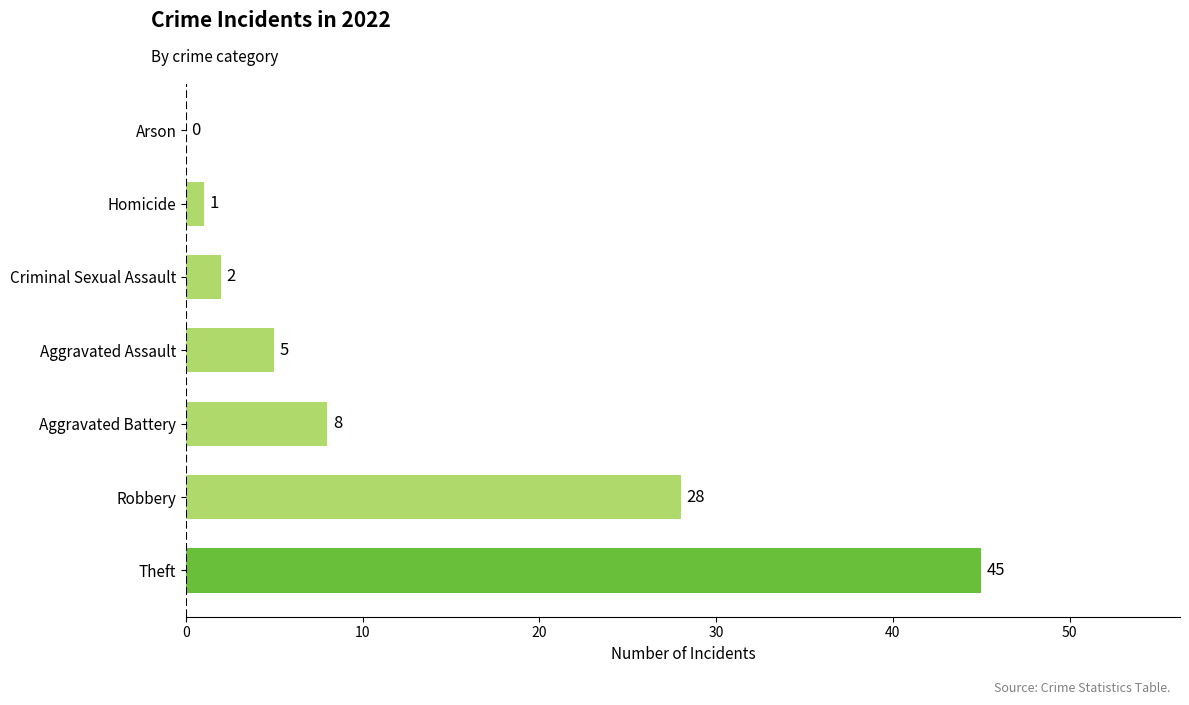

How many data points does each series have?

7